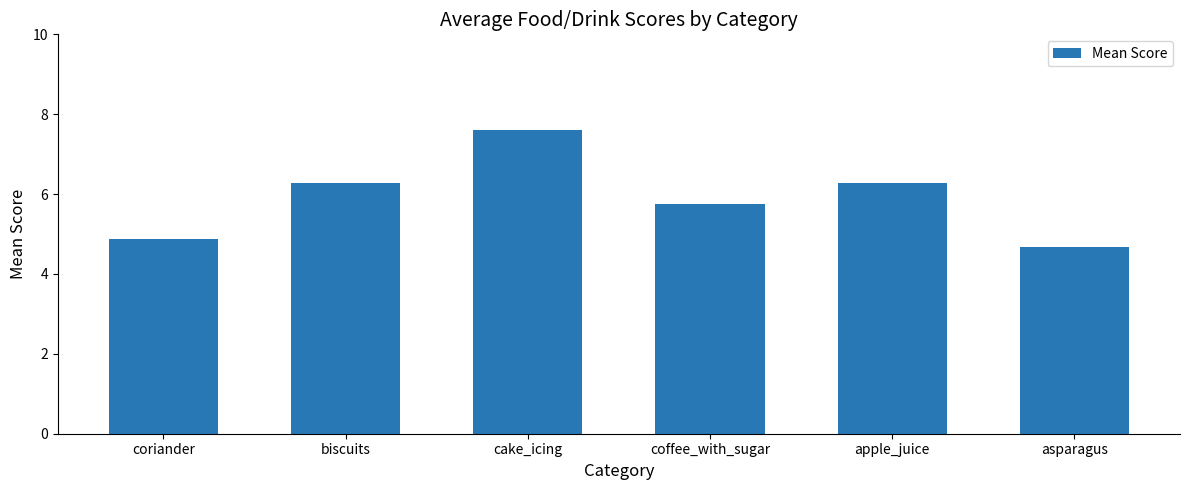

What is the difference between the maximum and second lowest values?

2.7